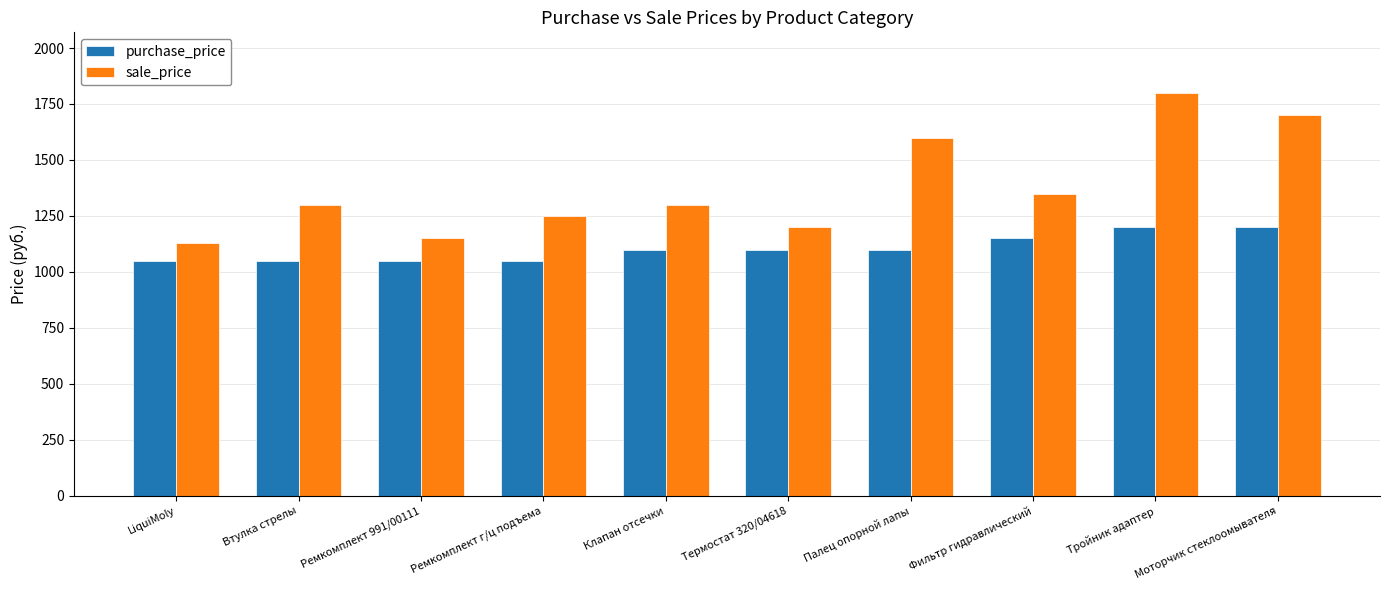

What value does the sale_price series have at Втулка стрелы, to the nearest 50?

1300